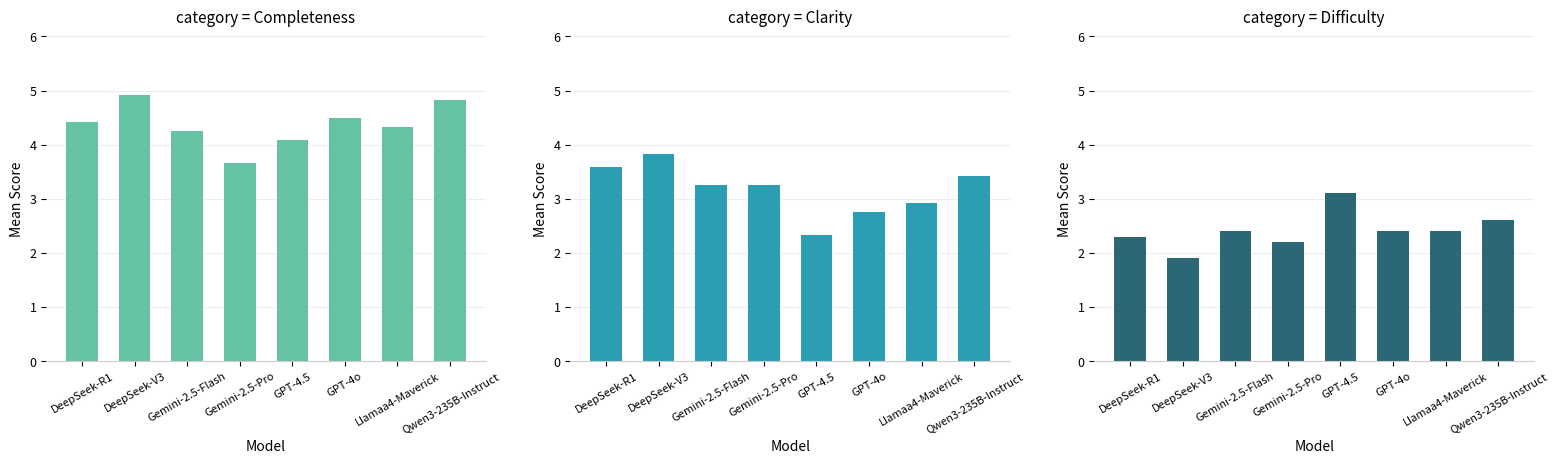

Reading right to left, extract all data points from this chart.

Completeness: 4.8	4.3	4.5	4.1	3.7	4.2	4.9	4.4
Clarity: 3.4	2.9	2.8	2.3	3.2	3.2	3.8	3.6
Difficulty: 2.6	2.4	2.4	3.1	2.2	2.4	1.9	2.3